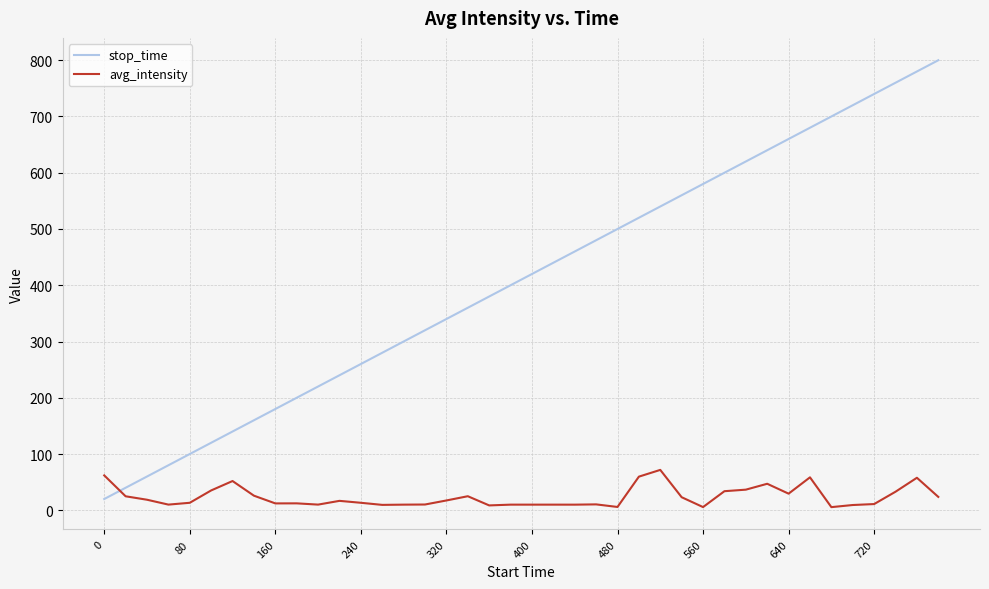

What is the sum of all avg_intensity values?

950.4